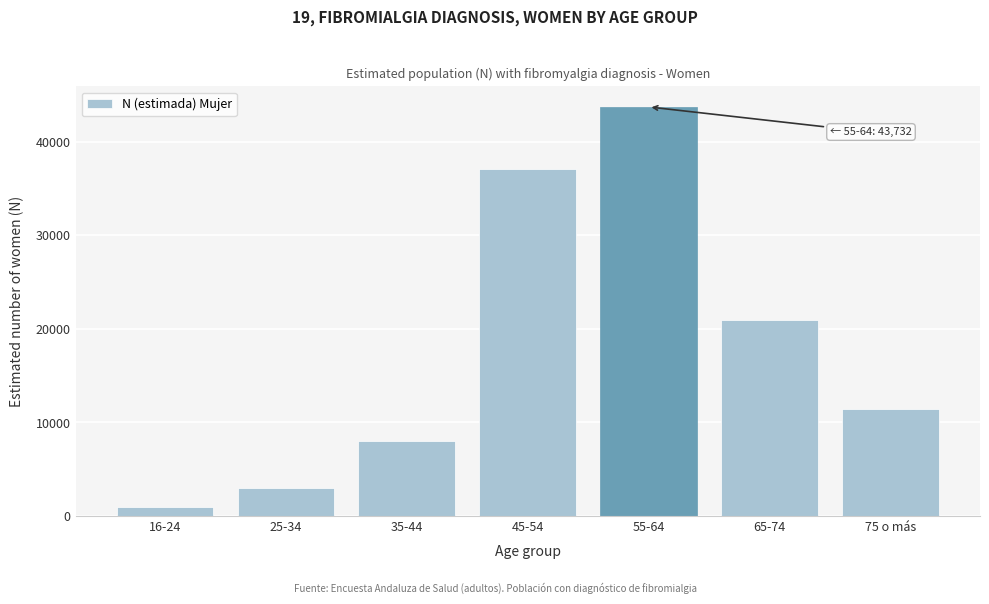

Reading right to left, transcribe all the data shown in this chart.

75 o más=11425	65-74=20930	55-64=43732	45-54=37133	35-44=7961	25-34=2934	16-24=953